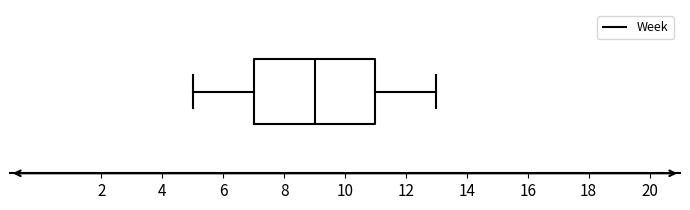

Where does the left whisker of the box end on the x-axis? The values are not printed on the chart, so give them approximately, as read against the axis.

5